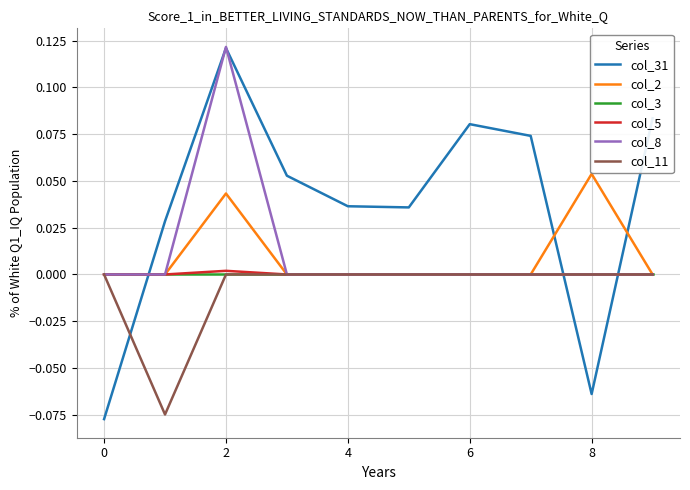

Which series has the widest spread of values?

col_31